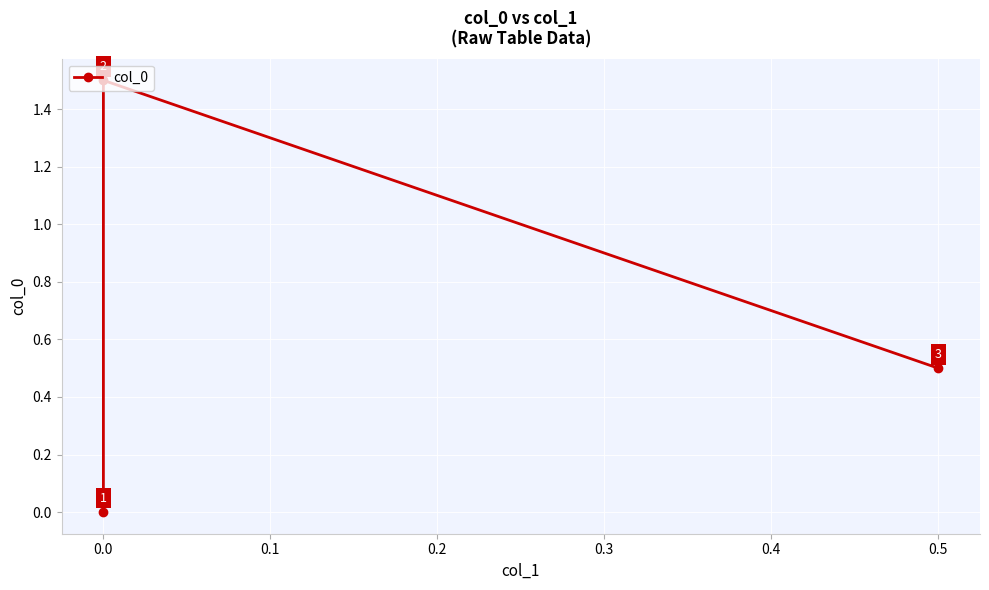

How many values are between 0 and 1?

2